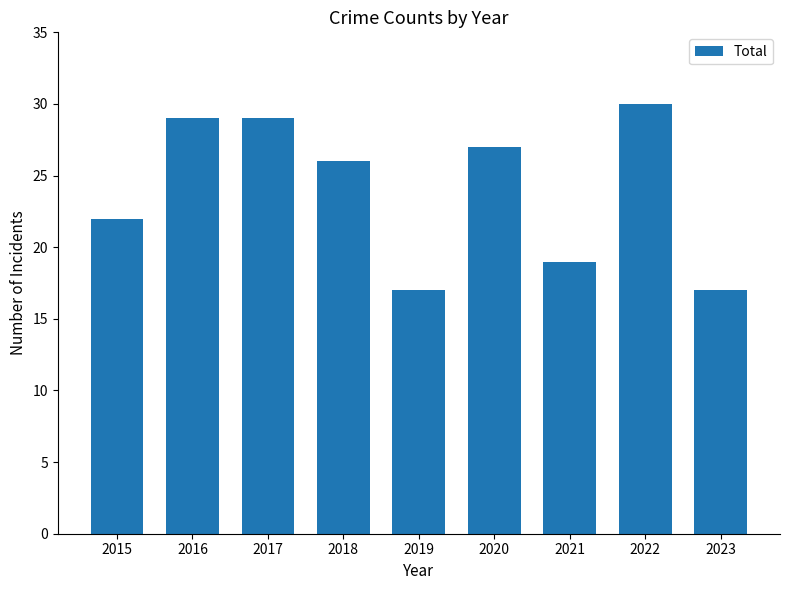

Where is the data nearest to the value 23?

2015